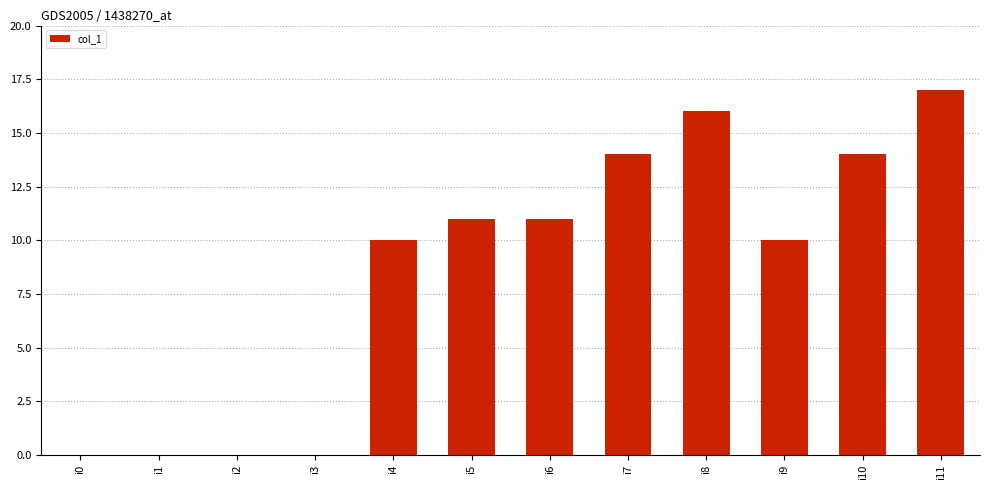

What is the change in value from i0 to i11?

+17